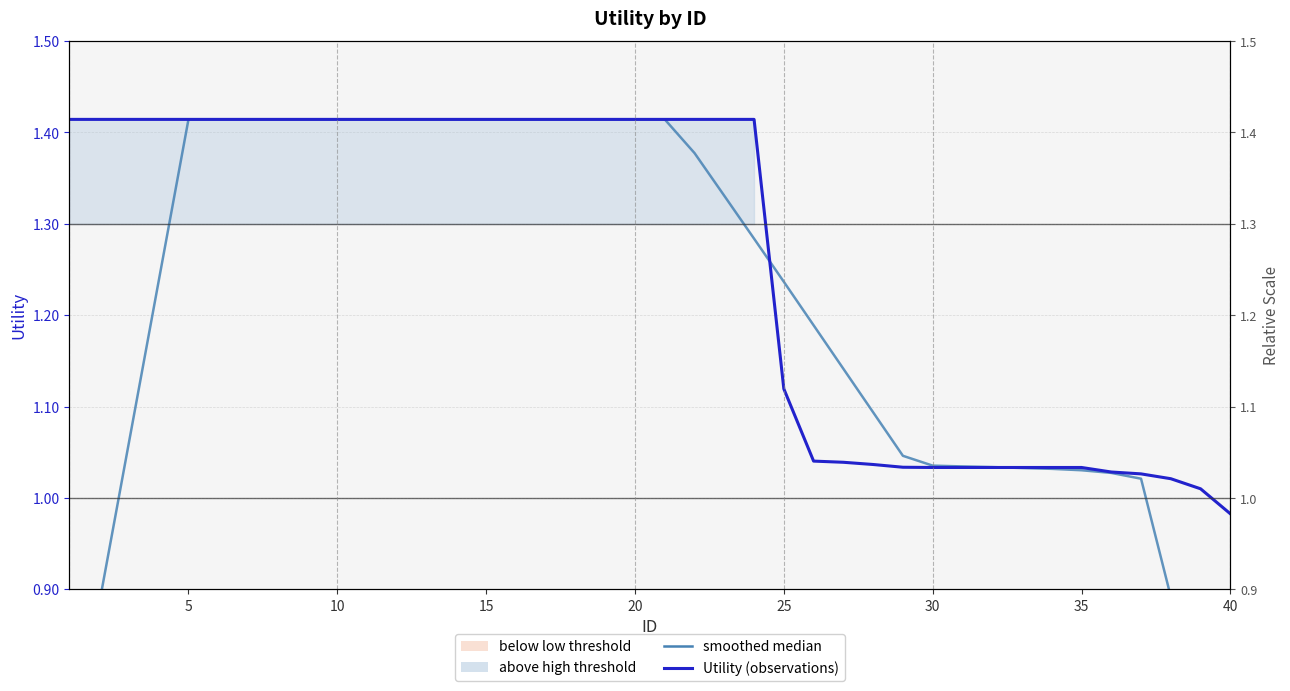

List the series in order of their overall mean, lowest first.

smoothed median, Utility (observations)